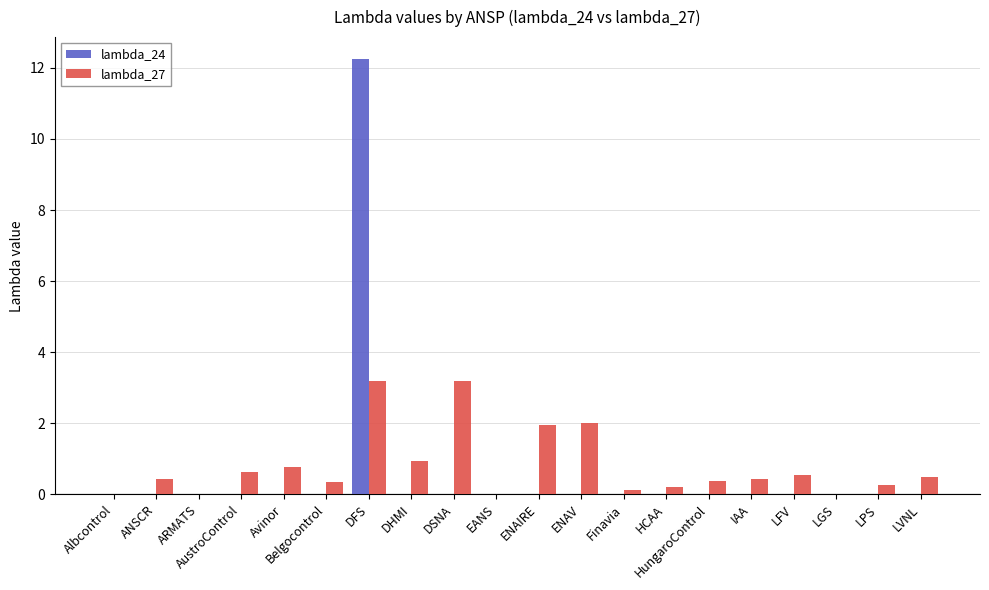

What is the sum of all lambda_27 values?

15.9